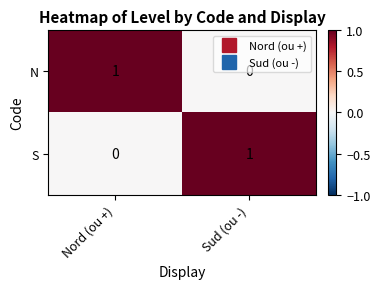

Is it true that N equals 2 at Nord (ou +)?

False